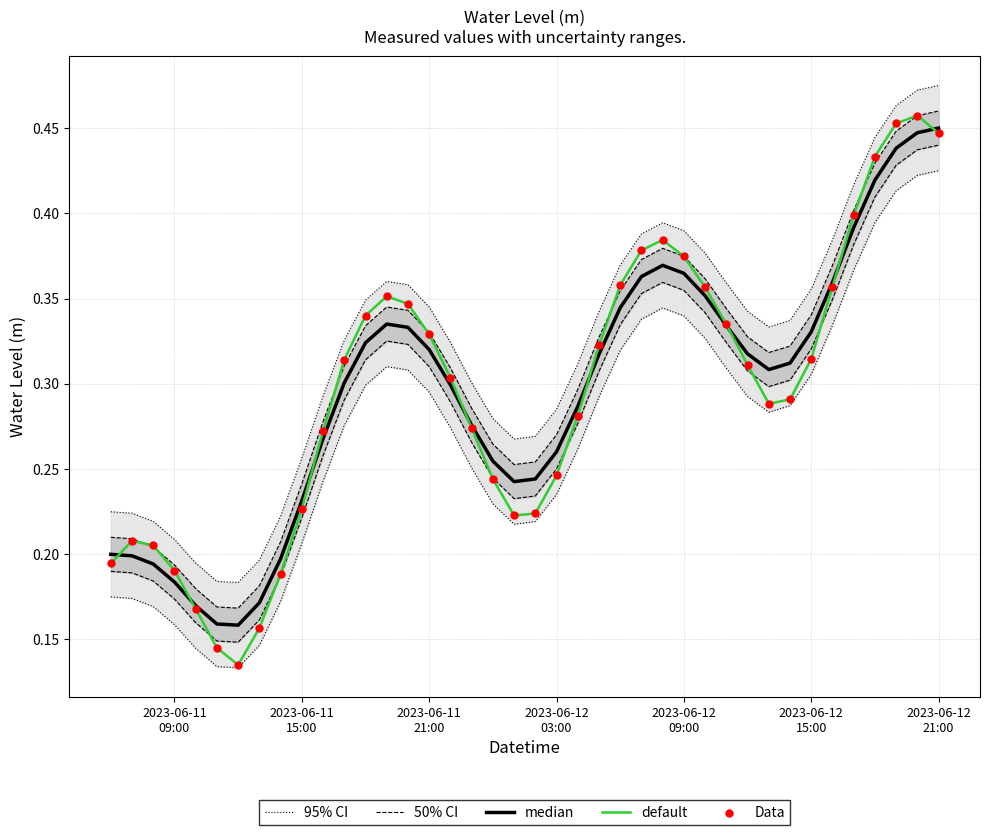

What are all the series names shown in the legend?

95% CI, 50% CI, median, default, Data